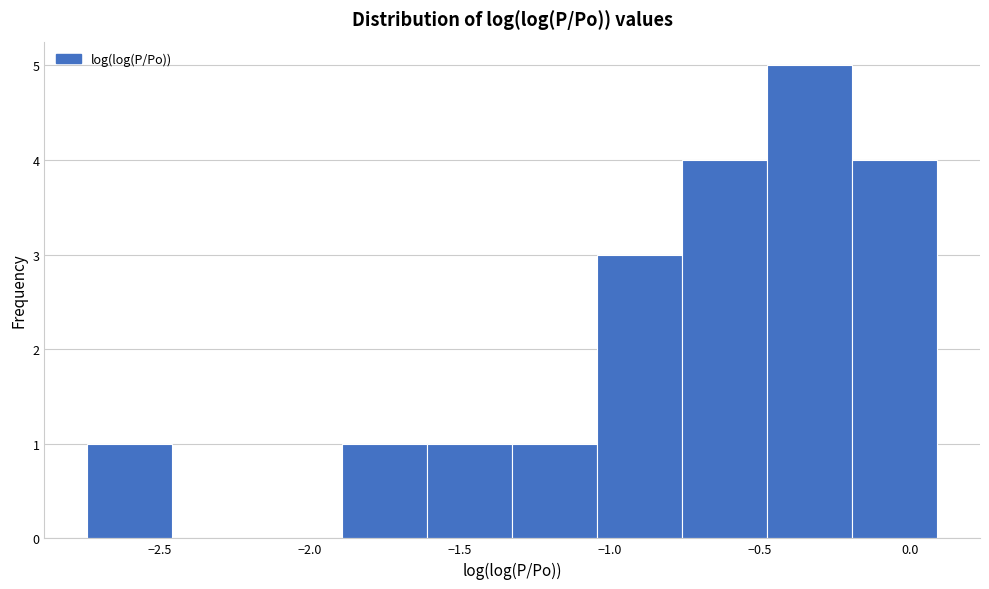

Reading left to right, list every bar in this chart as the range it spans on the x-axis followed by its height. Neither the bar edges nor the heights are printed on the chart, so give them approximately, as read against the axes.

-2.75 to -2.45: 1
-2.45 to -2.15: 0
-2.15 to -1.90: 0
-1.90 to -1.60: 1
-1.60 to -1.30: 1
-1.30 to -1.05: 1
-1.05 to -0.75: 3
-0.75 to -0.45: 4
-0.45 to -0.20: 5
-0.20 to 0.10: 4